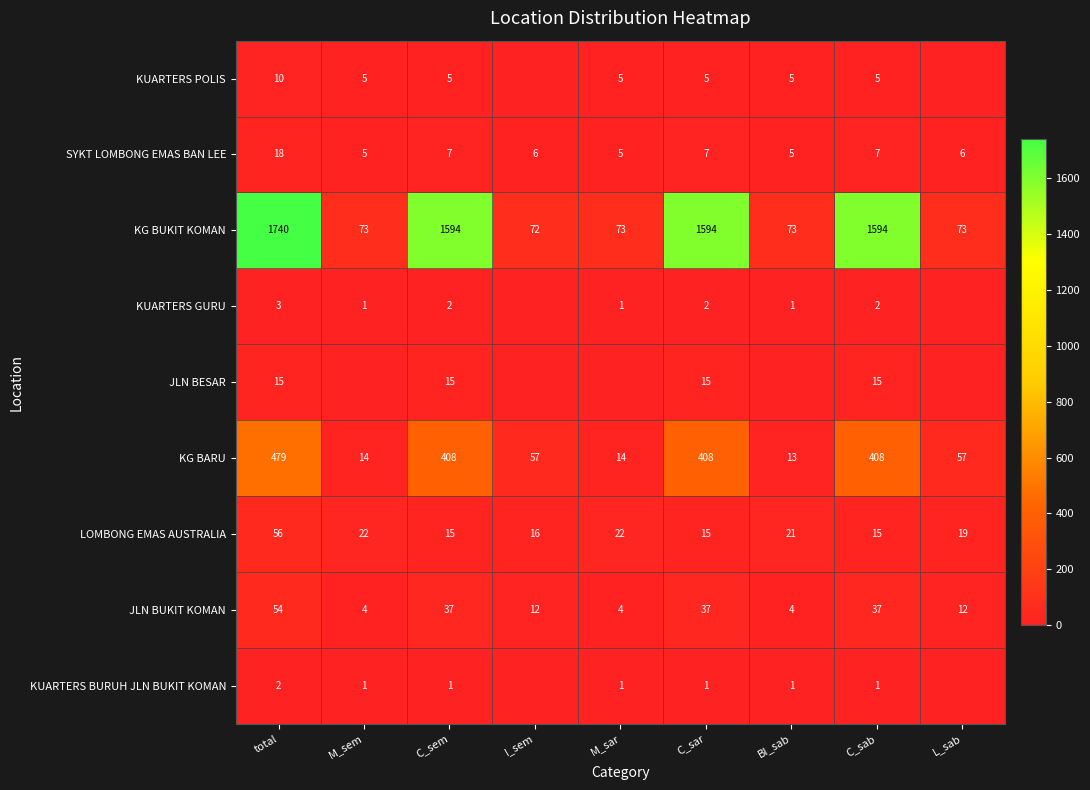

Which series has the largest range (max minus min)?

KG BUKIT KOMAN